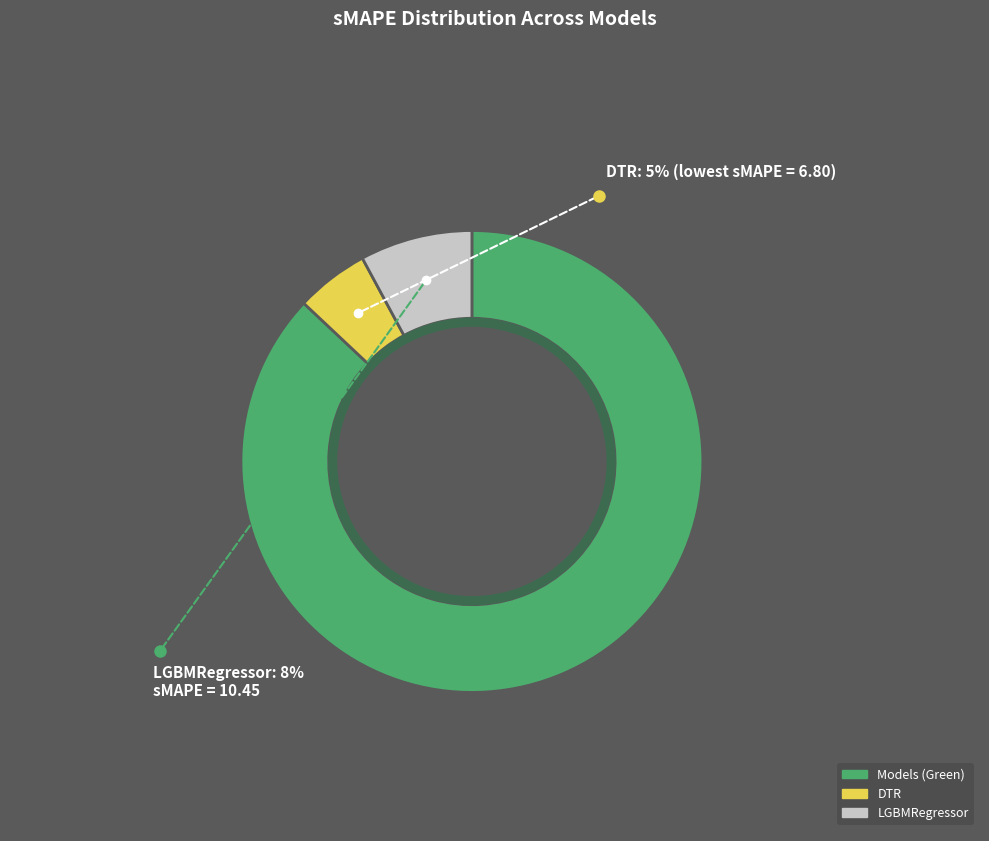

Is there a majority slice in this chart?

Yes